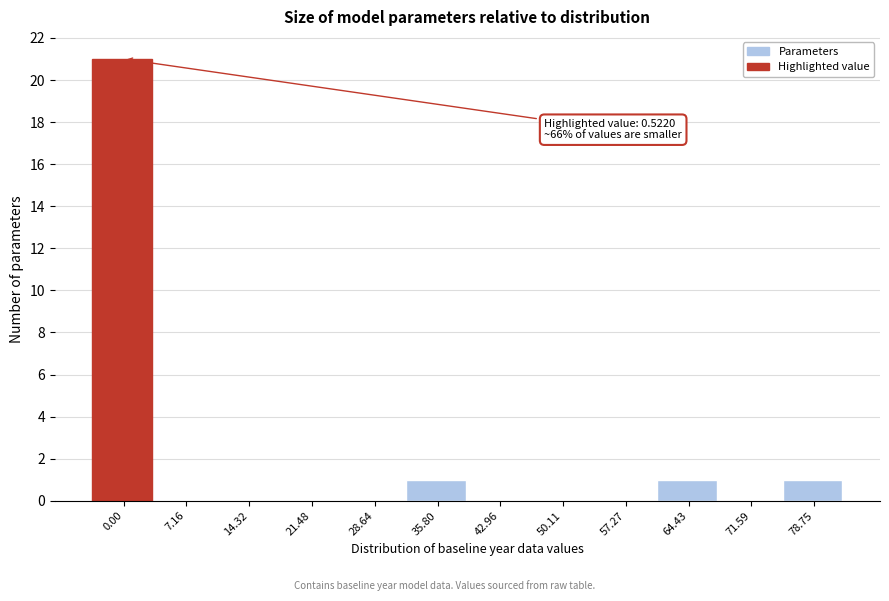

Reading left to right, transcribe all the data shown in this chart.

0.00=21	7.16=0	14.32=0	21.48=0	28.64=0	35.80=1	42.96=0	50.11=0	57.27=0	64.43=1	71.59=0	78.75=1